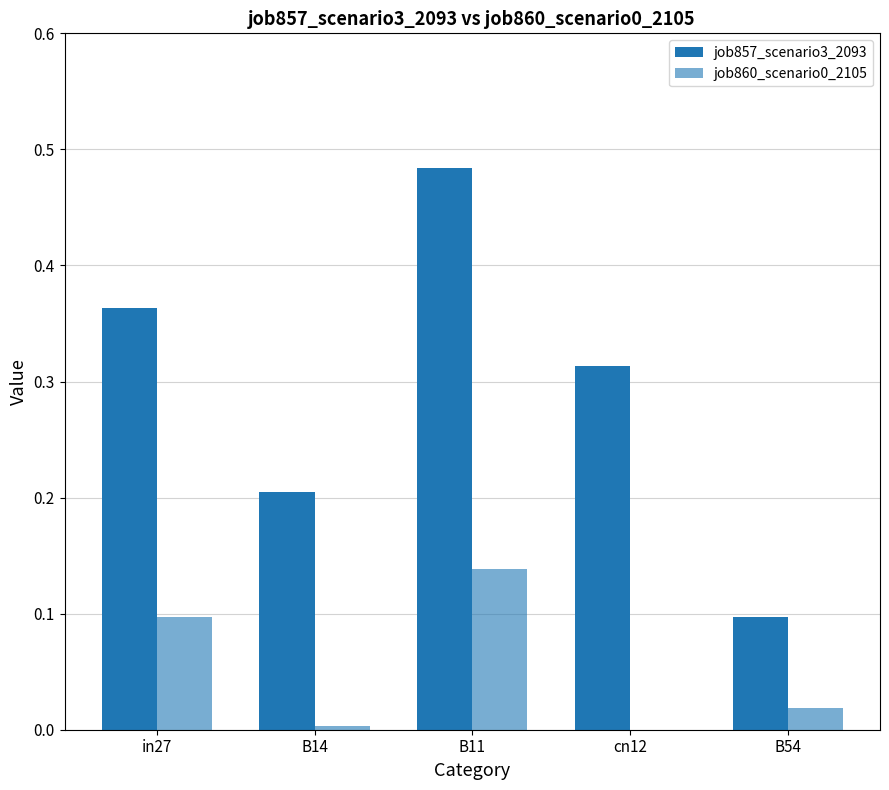

Count the number of categories in the chart.

5